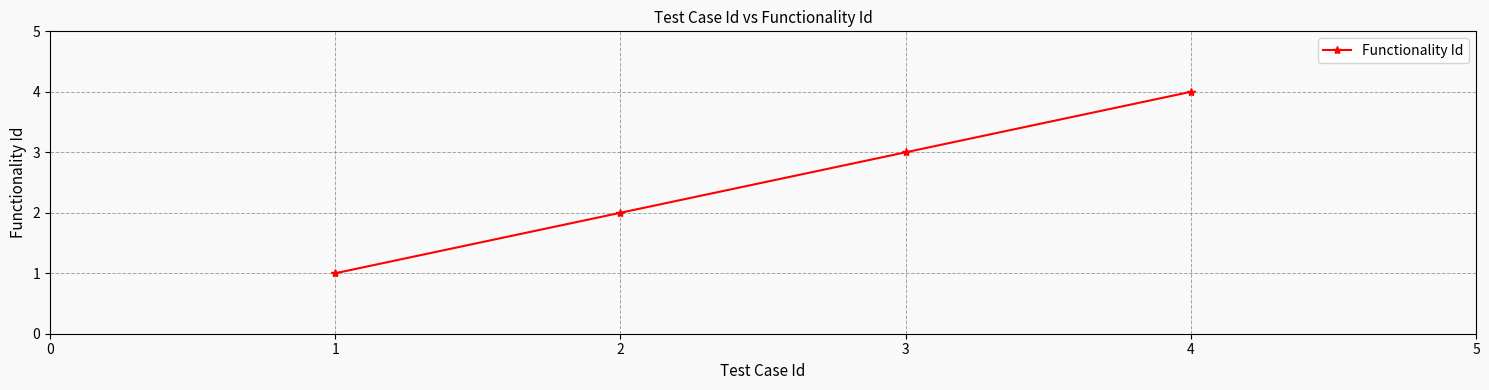

True or false: there are more than 2 points higher than both neighbors.

False